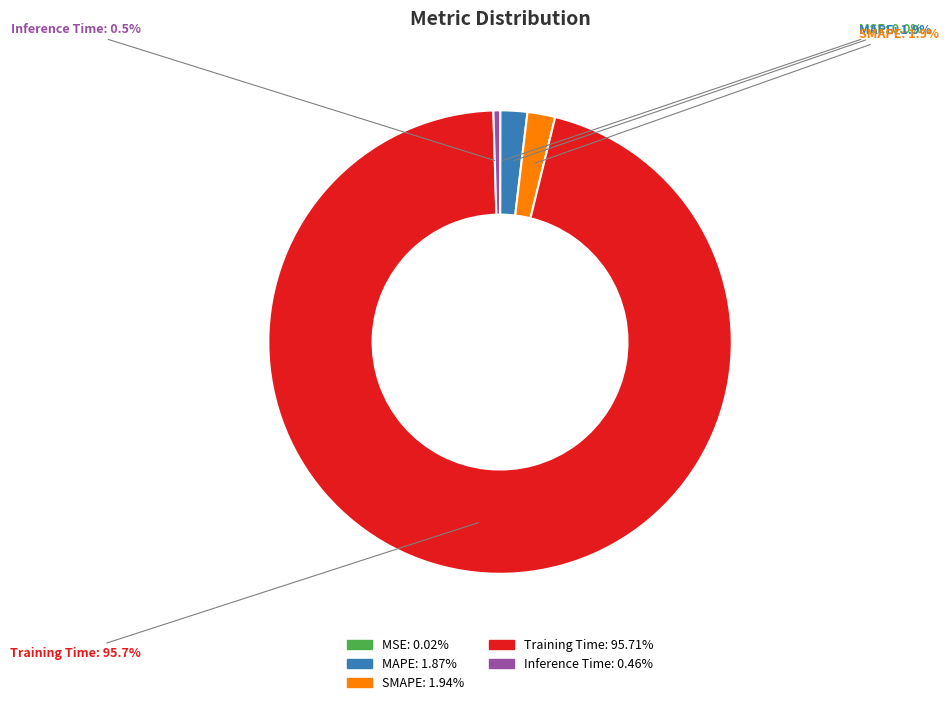

Which slice represents more than half of the pie?

Training Time